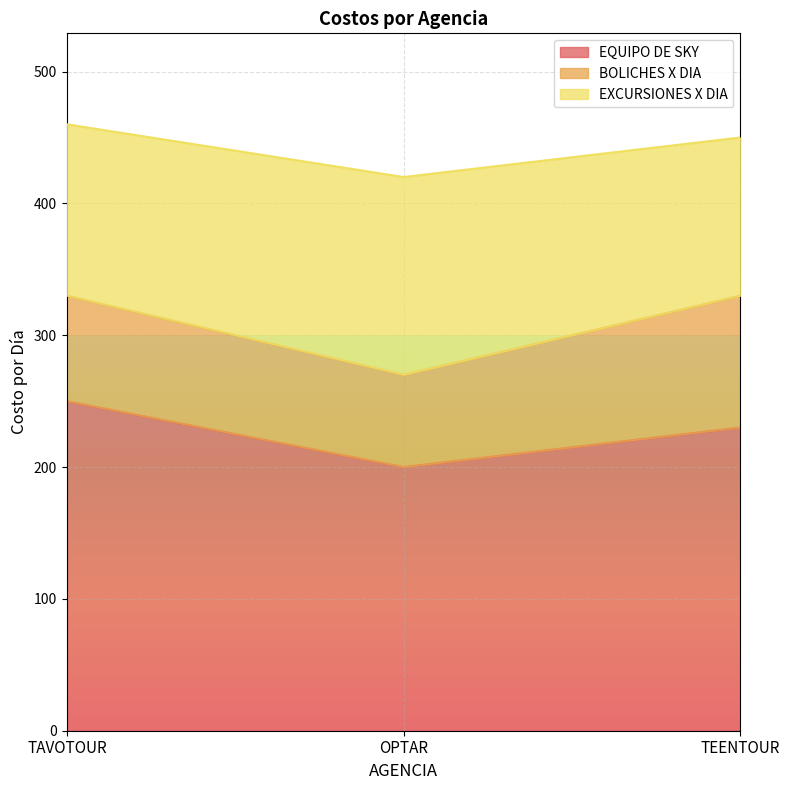

What is the difference between the maximum and second lowest values in the BOLICHES X DIA series?

20